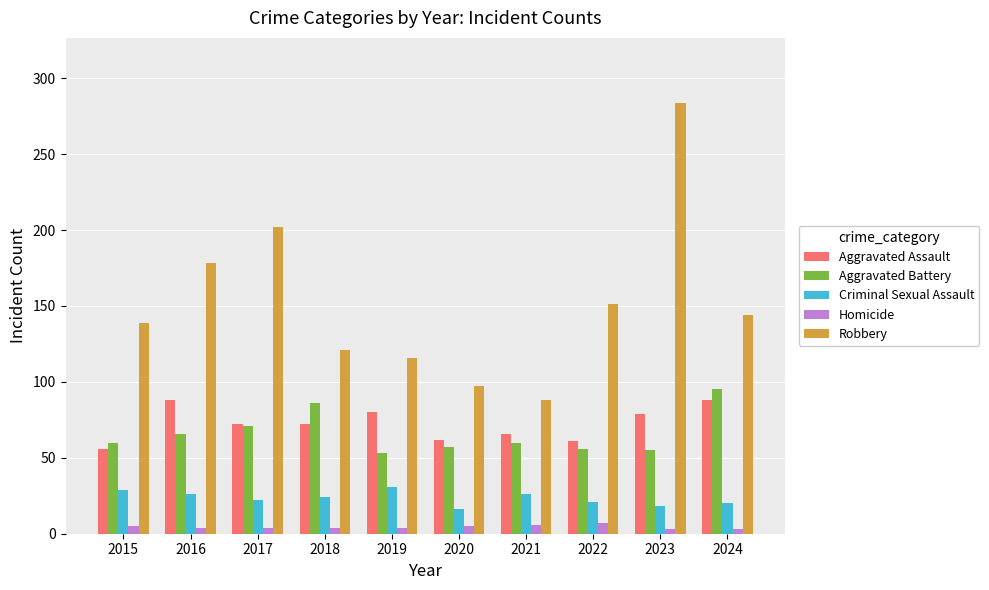

What is the total value across all series at 2016?

362